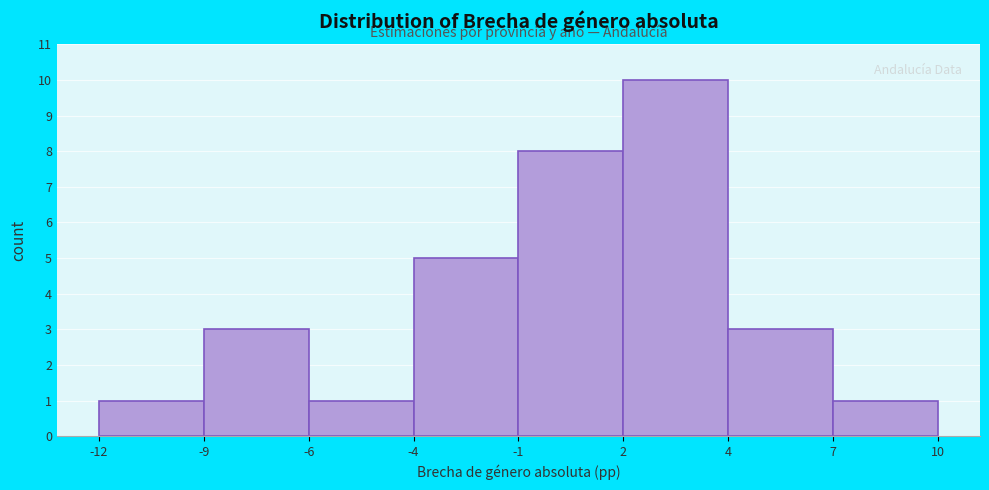

Reading right to left, list all the values displayed in this chart.

7=1	4=3	2=10	-1=8	-4=5	-6=1	-9=3	-12=1